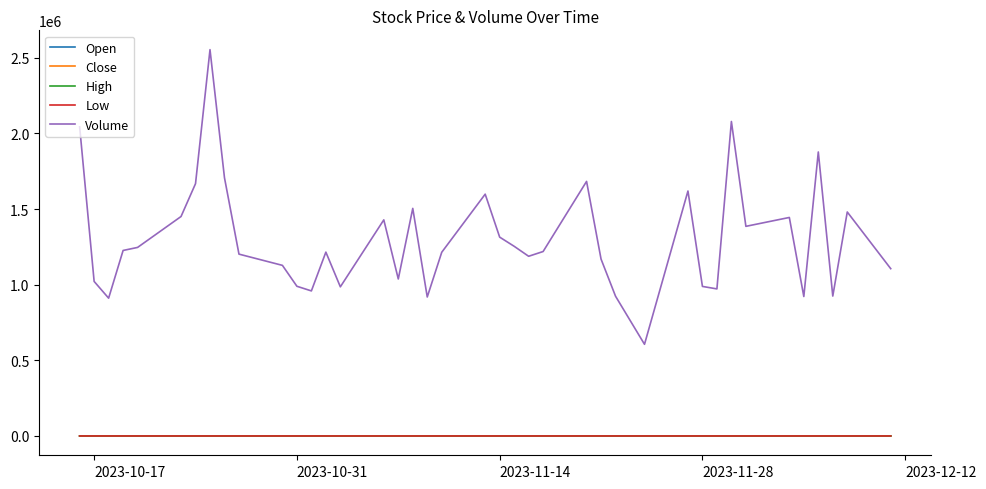

Which series has the largest total across all categories?

Volume